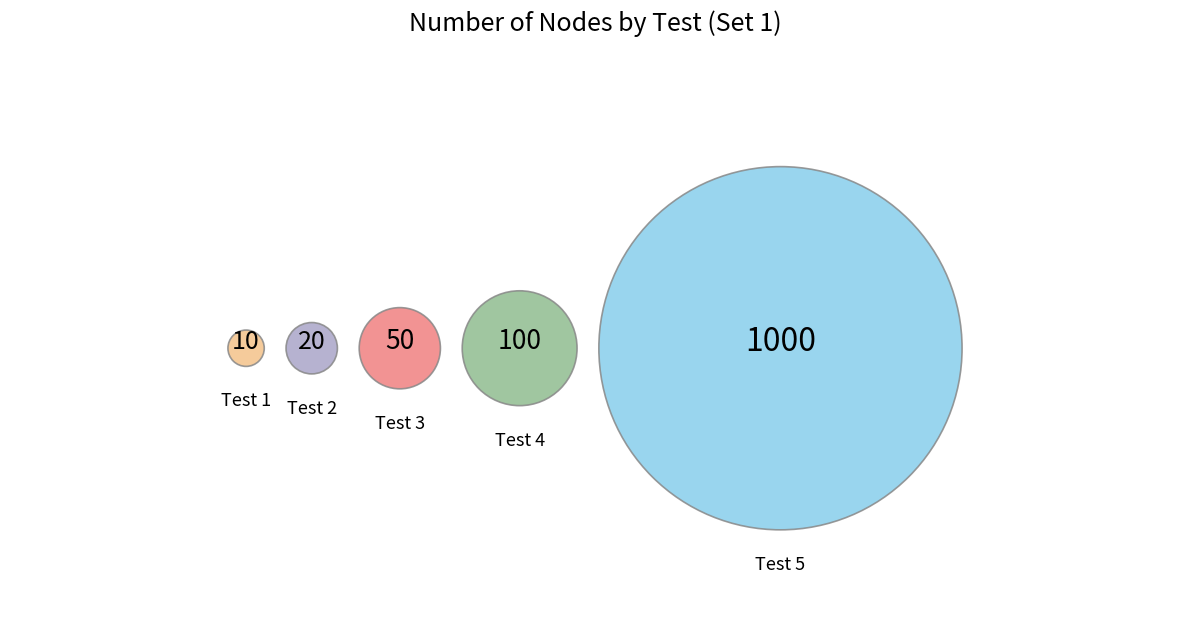

To the nearest percent, what portion does Test 2 represent?

2%